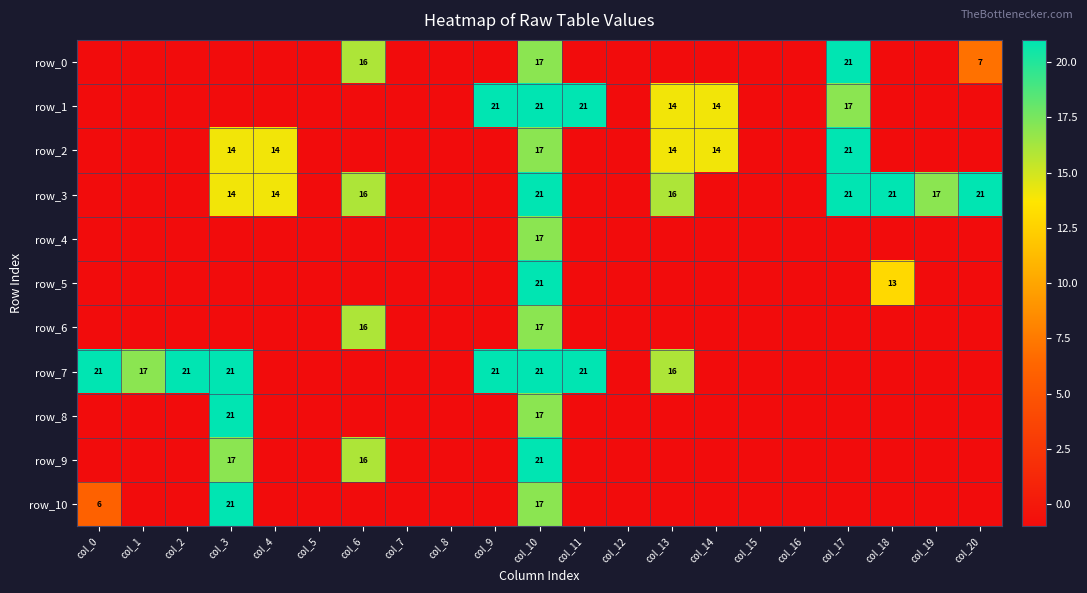

Is it true that row_10 equals 0 at col_1?

False